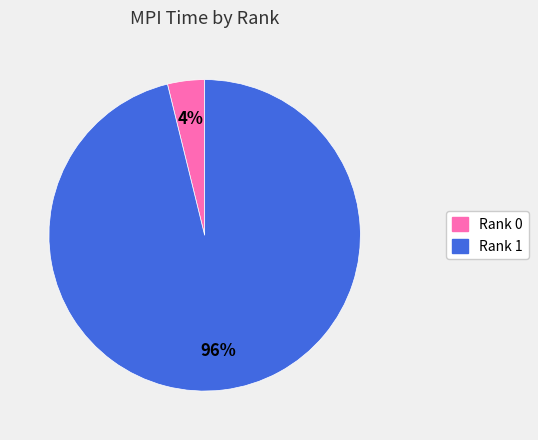

Which category has the biggest portion of the pie?

Rank 1